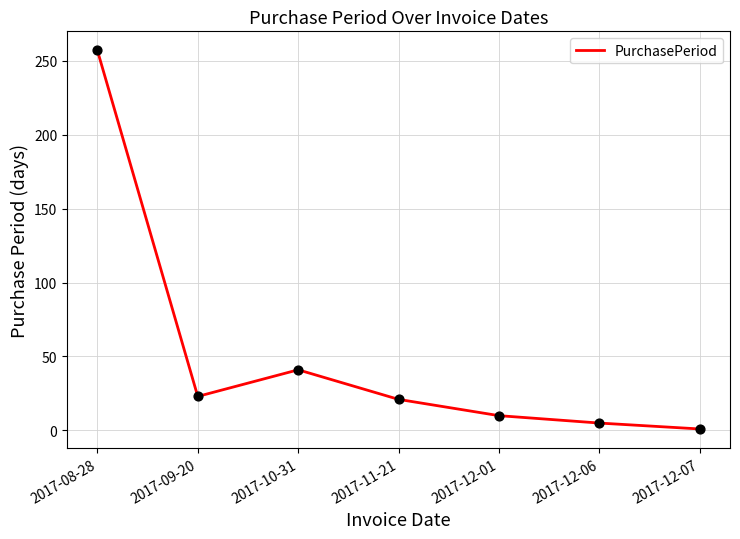

What is the change in value from 2017-08-28 to 2017-12-01?

-247